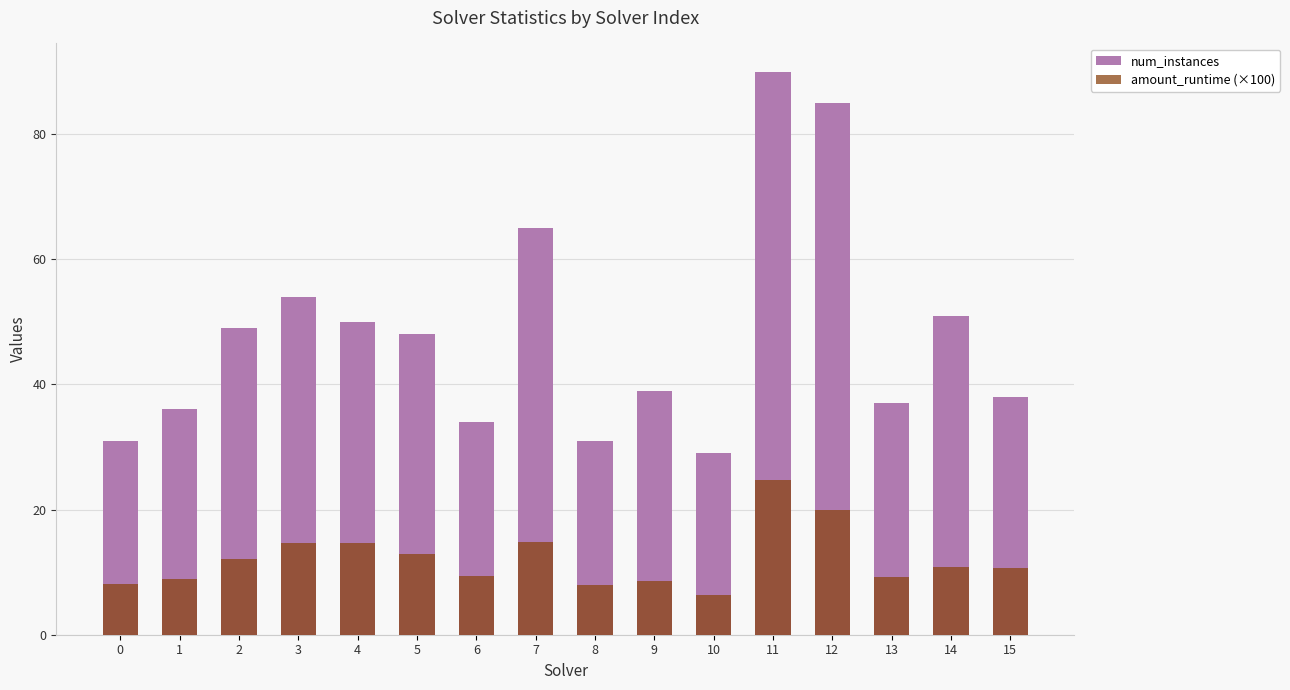

True or false: amount_runtime (×100) has a value of 6.4 at 10.

True